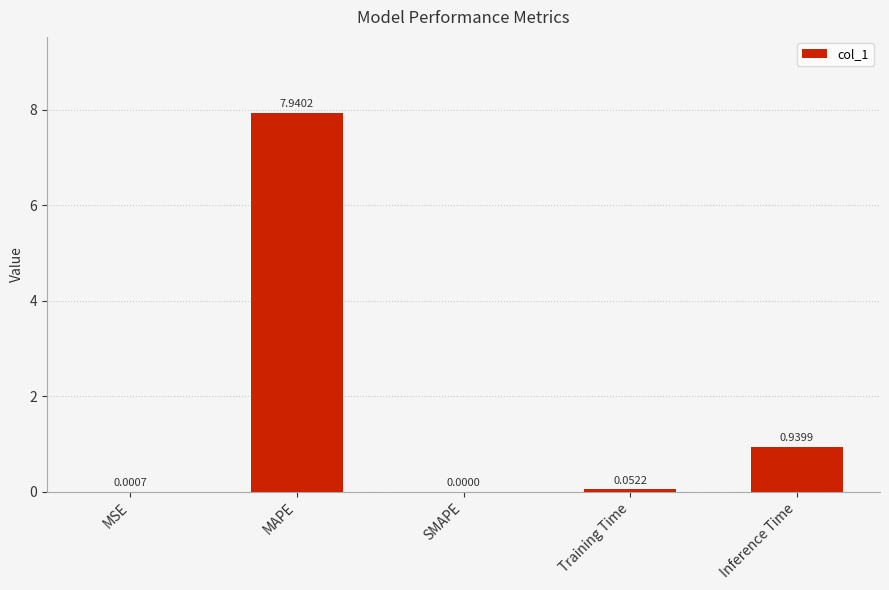

Which label corresponds to the largest value in the chart?

MAPE